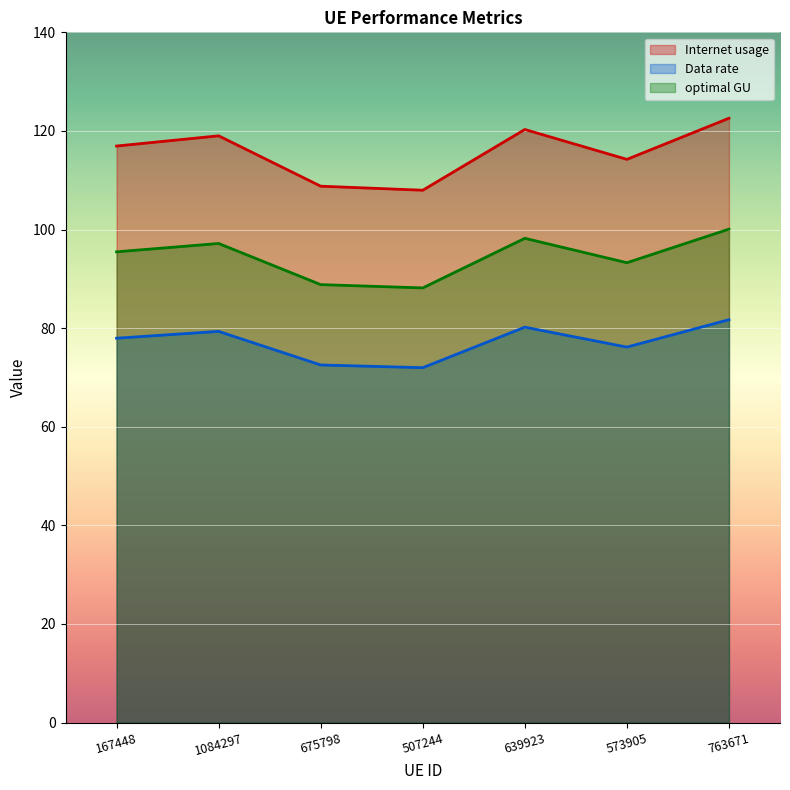

True or false: Data rate and Internet usage cross at least once.

False